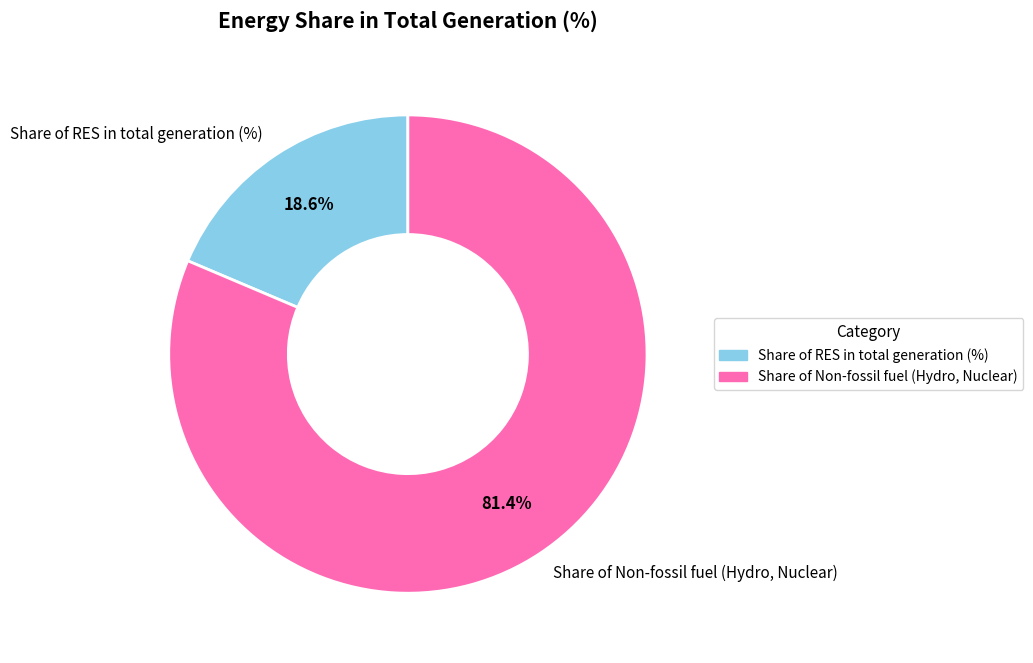

What percentage is the Share of RES in total generation (%) slice, to the nearest percent?

19%